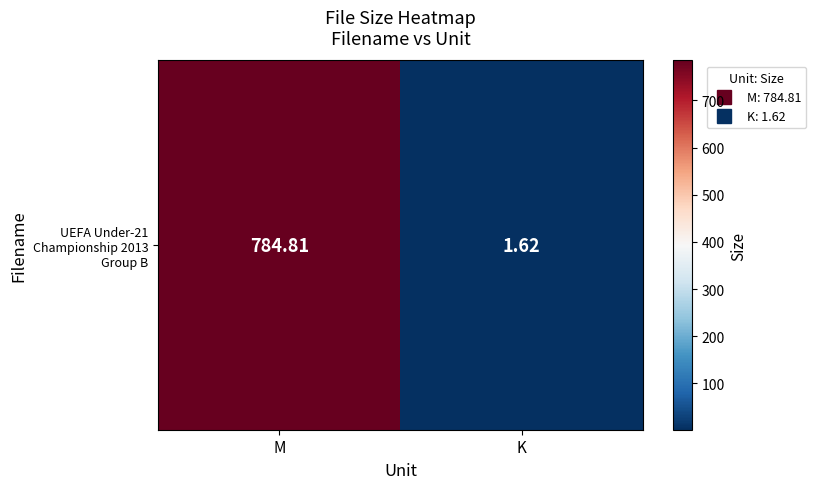

Approximately how many times larger is the value at M compared to K?

484.5